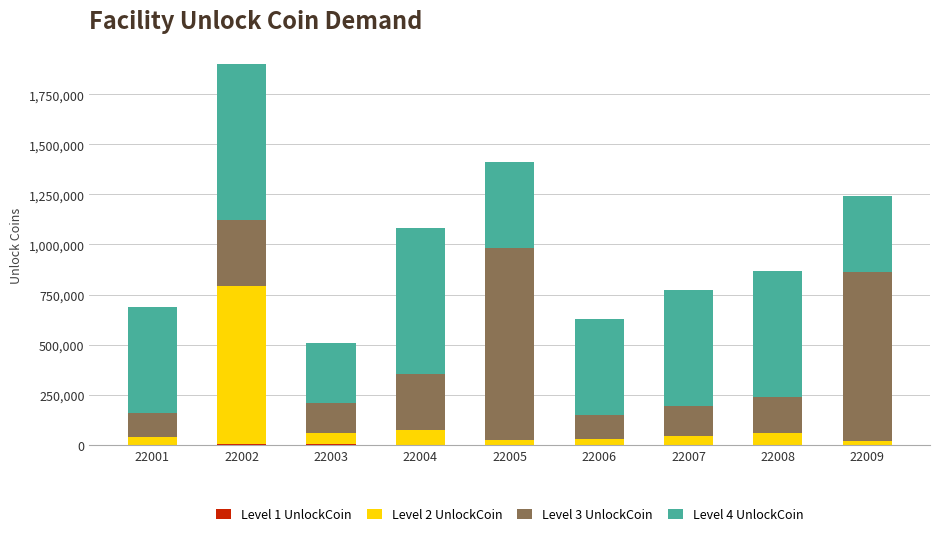

How many categories are shown in the chart?

9